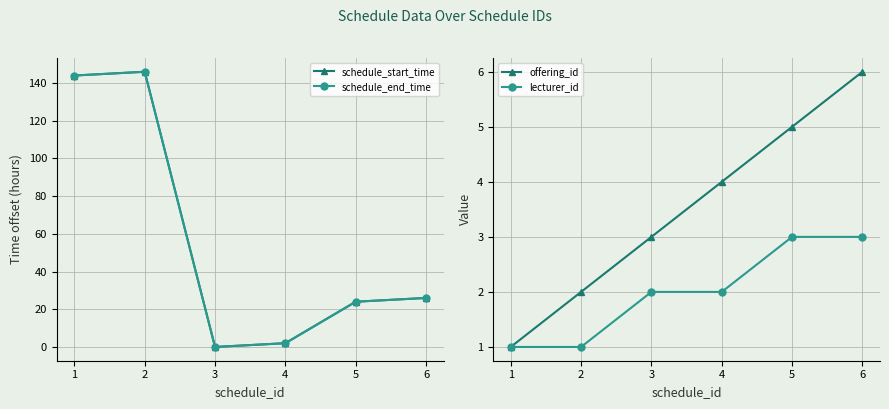

Which series has the largest total across all categories?

schedule_start_time